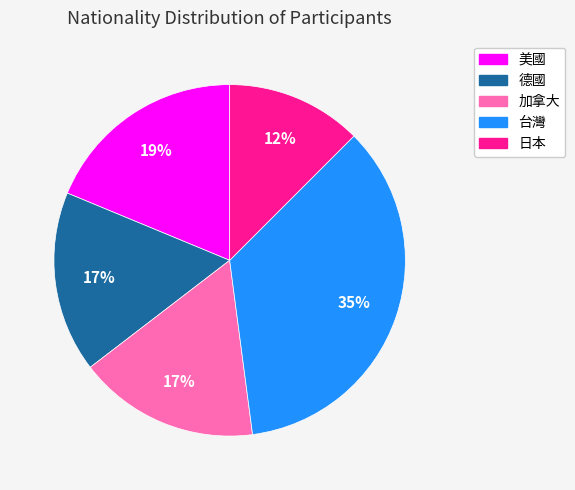

Do 美國 and 台灣 together represent more than half of the pie?

Yes